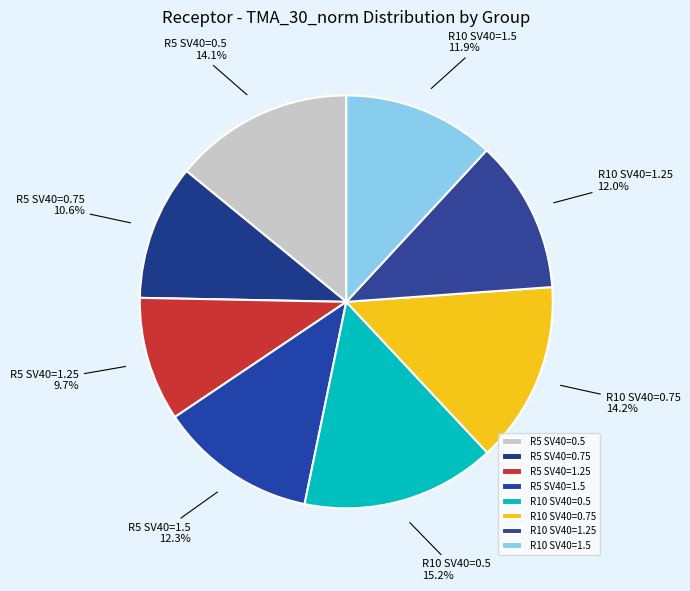

Is there any slice that represents more than half of the pie?

No